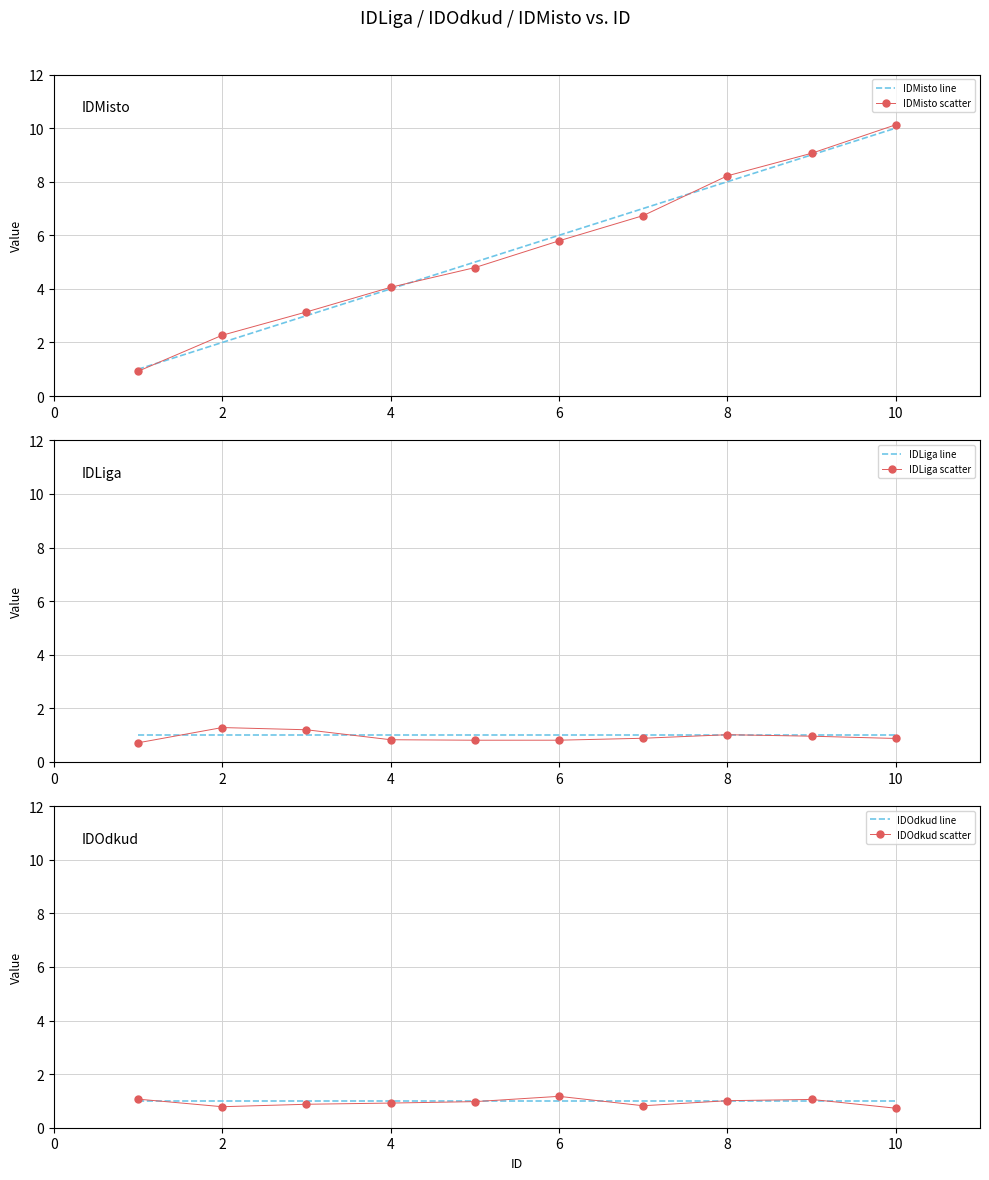

What is the value of the IDMisto scatter point at the 5th from the left?

4.8